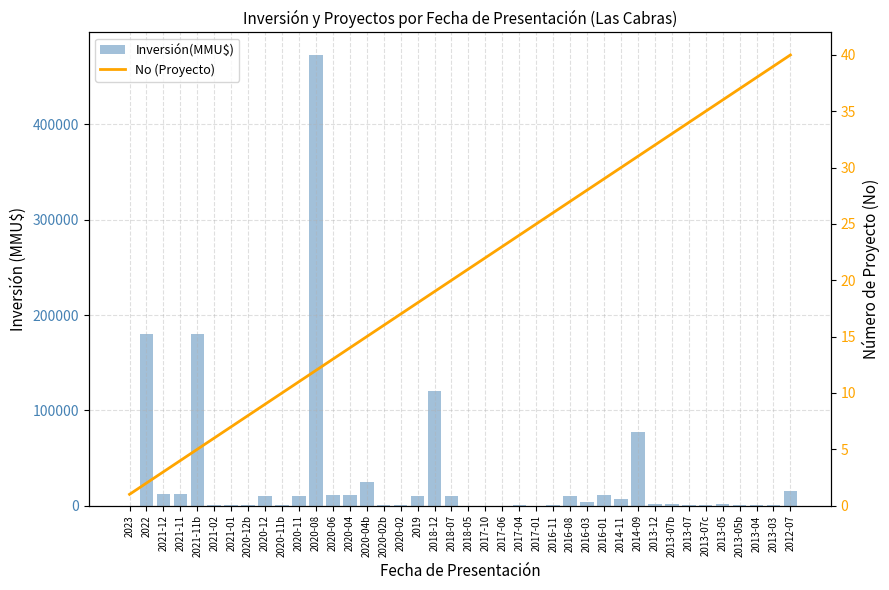

How many data points in Inversión(MMU$) are above 2050?

19